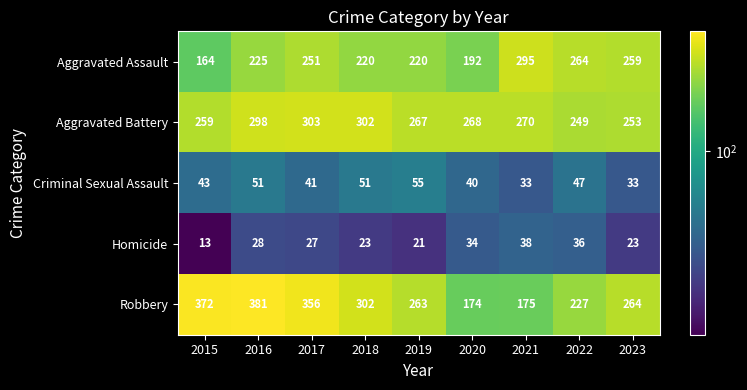

True or false: Robbery has a value of 62 at 2022.

False